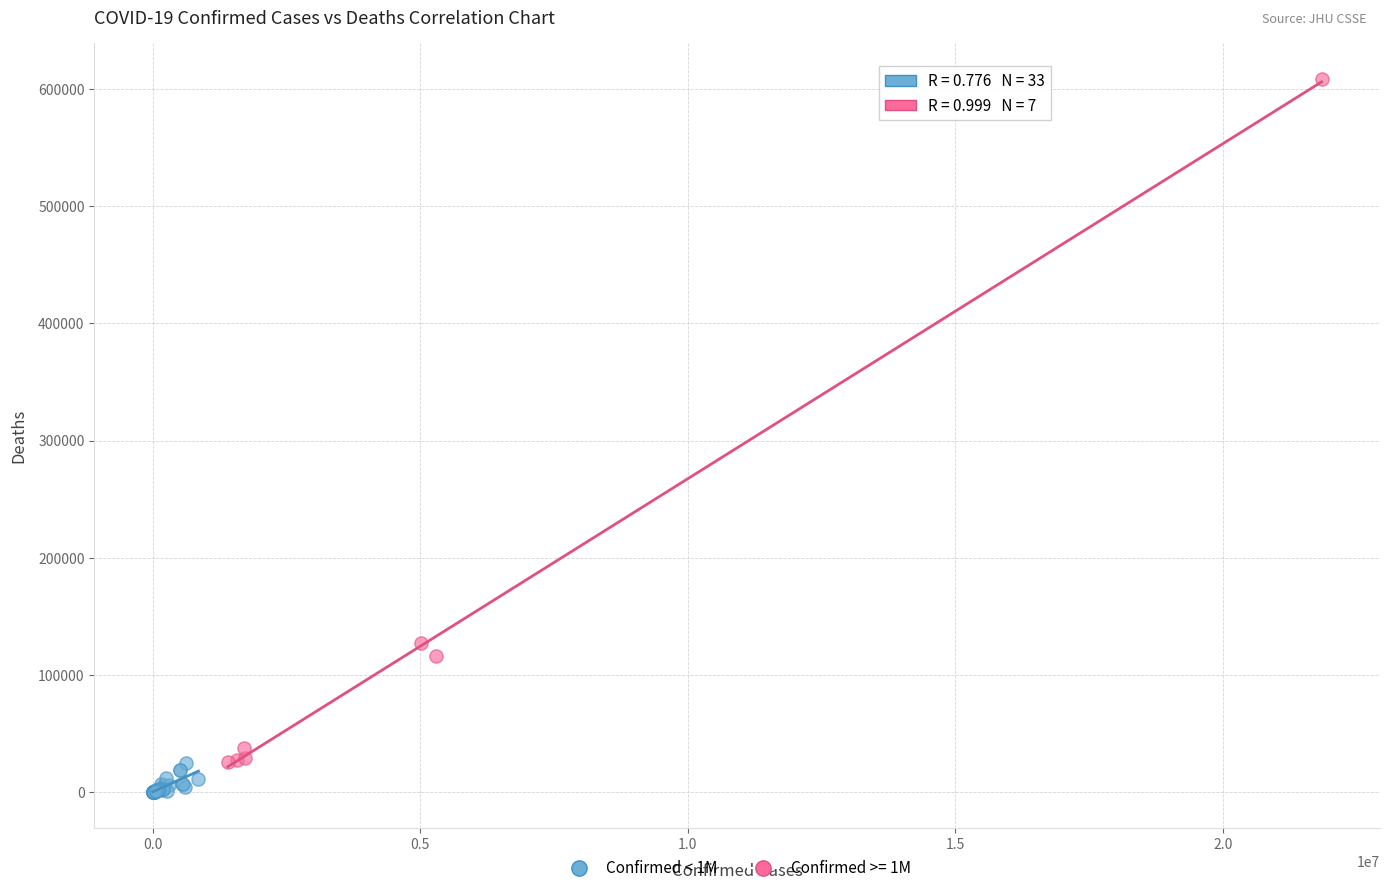

Which series has the largest Y range (max minus min)?

Confirmed >= 1M